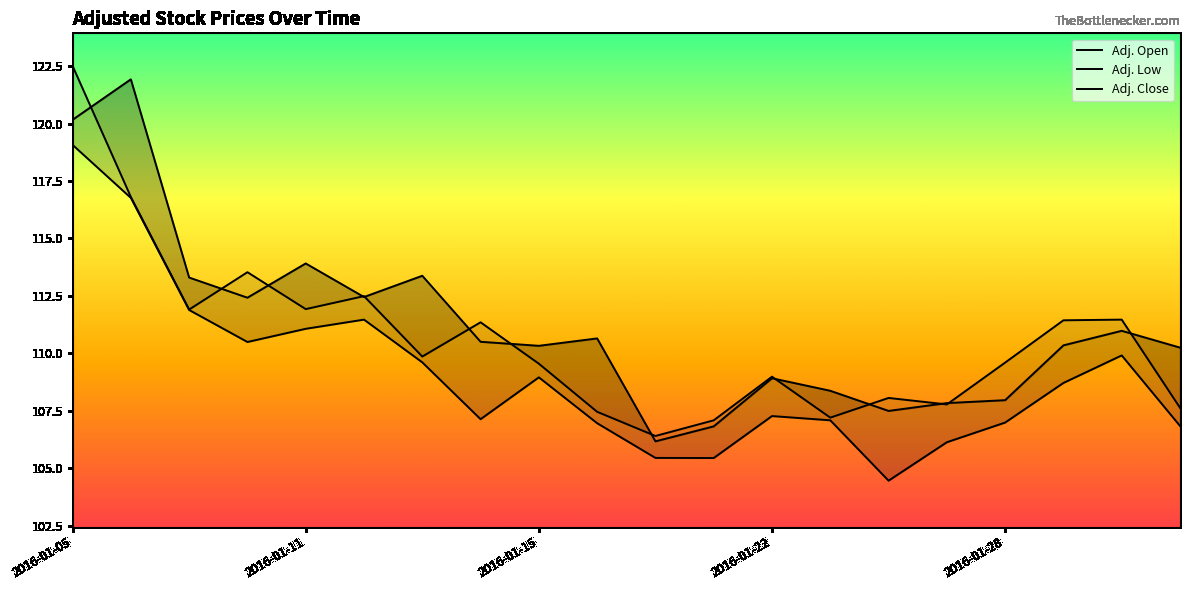

At which category is the sum across all series the highest?

2016-01-05